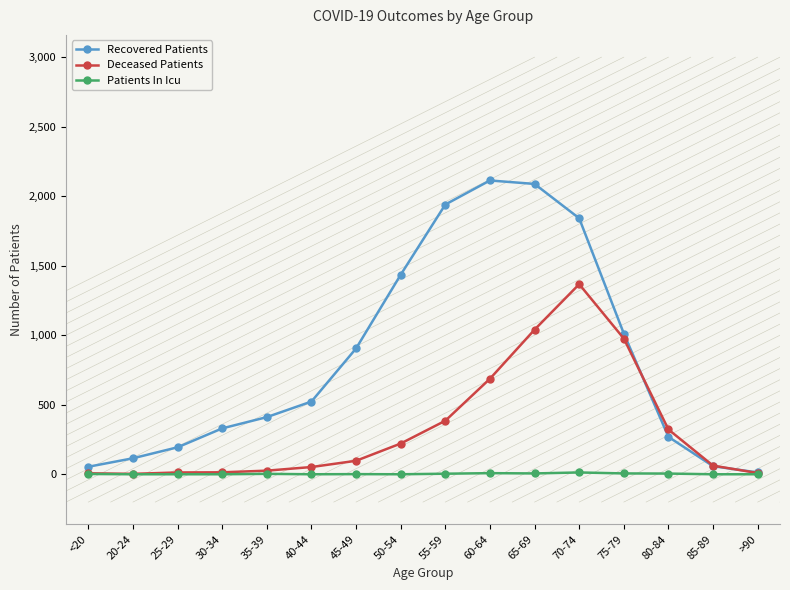

True or false: Patients In Icu has a value of 1 at 45-49.

True